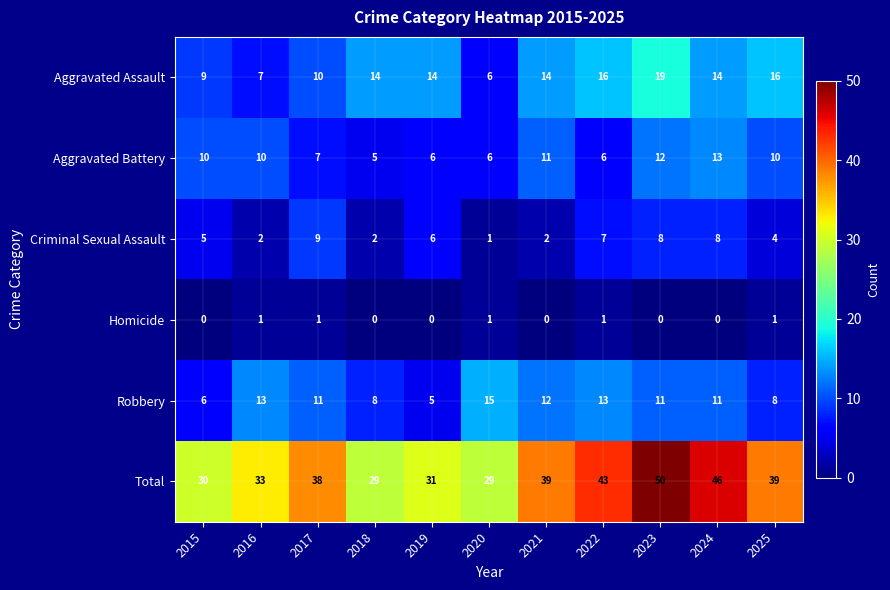

What is the approximate value of Criminal Sexual Assault at 2017?

9